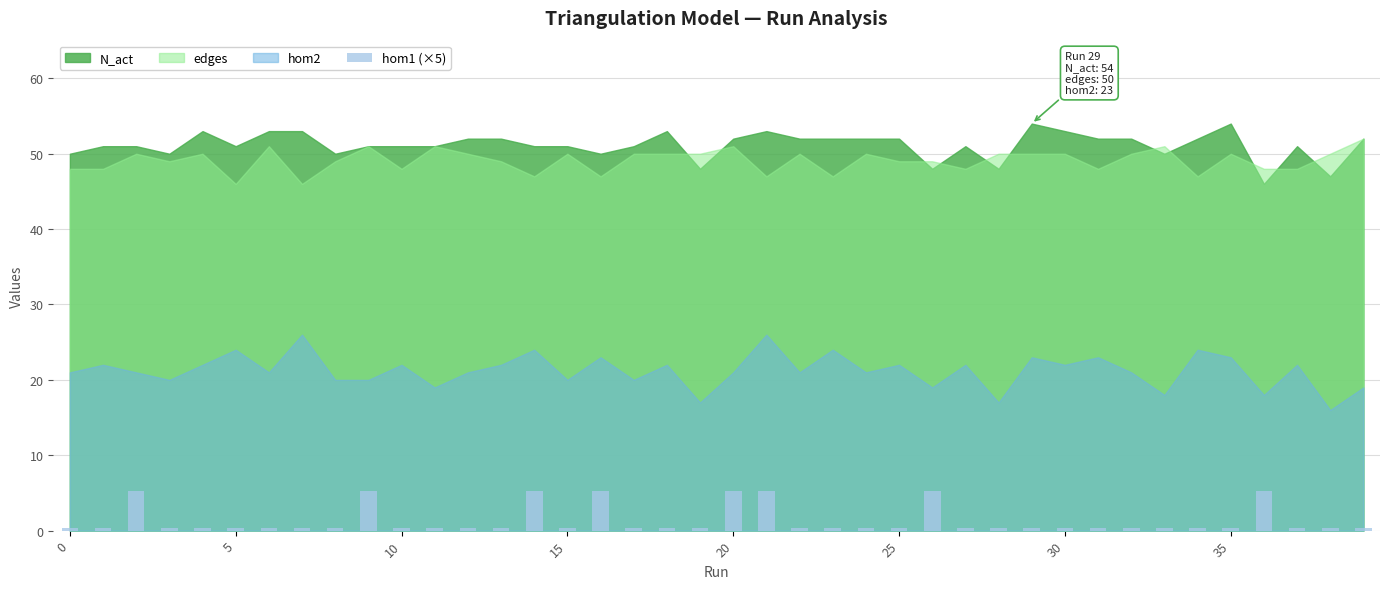

What is the difference between the maximum and minimum values?

5.0